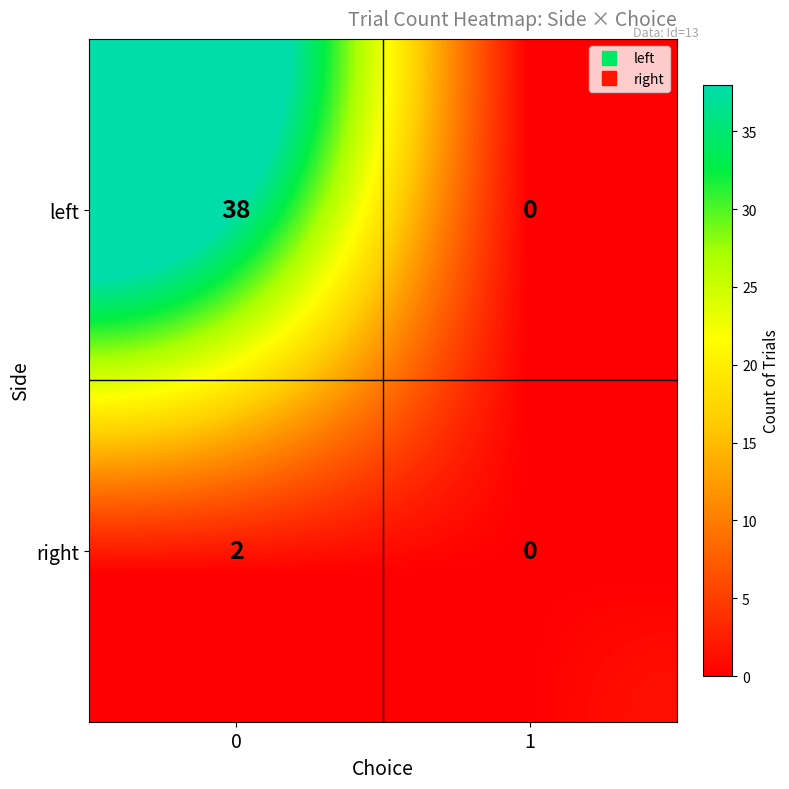

How many distinct data groups are displayed?

2